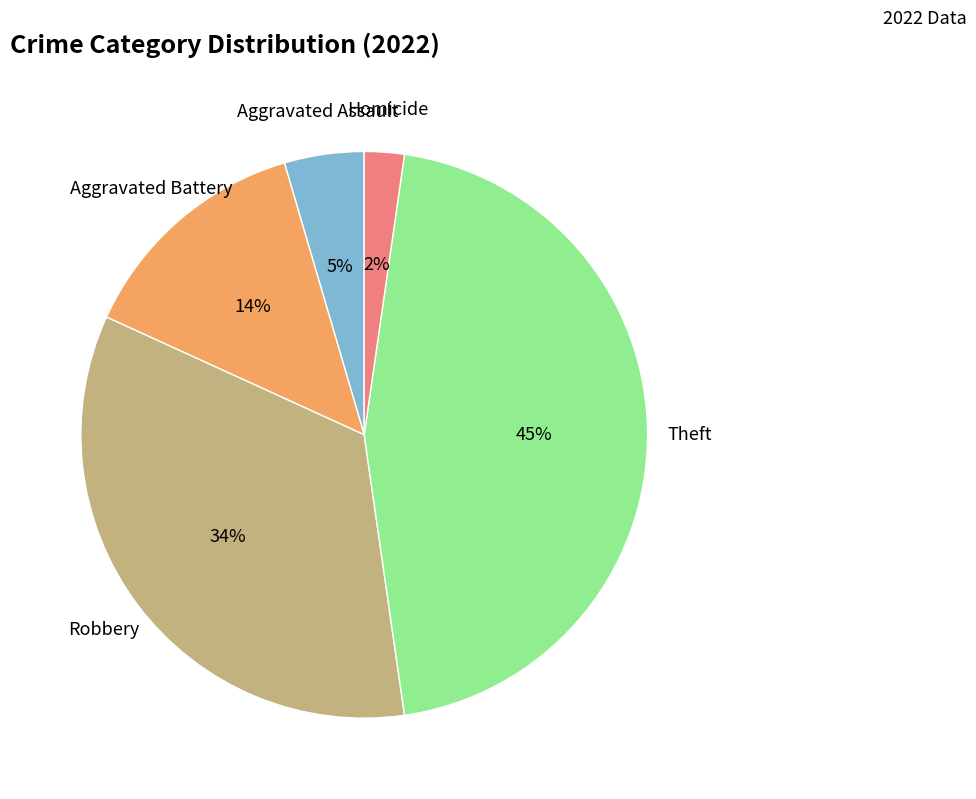

To the nearest percent, what is the average slice percentage?

20%